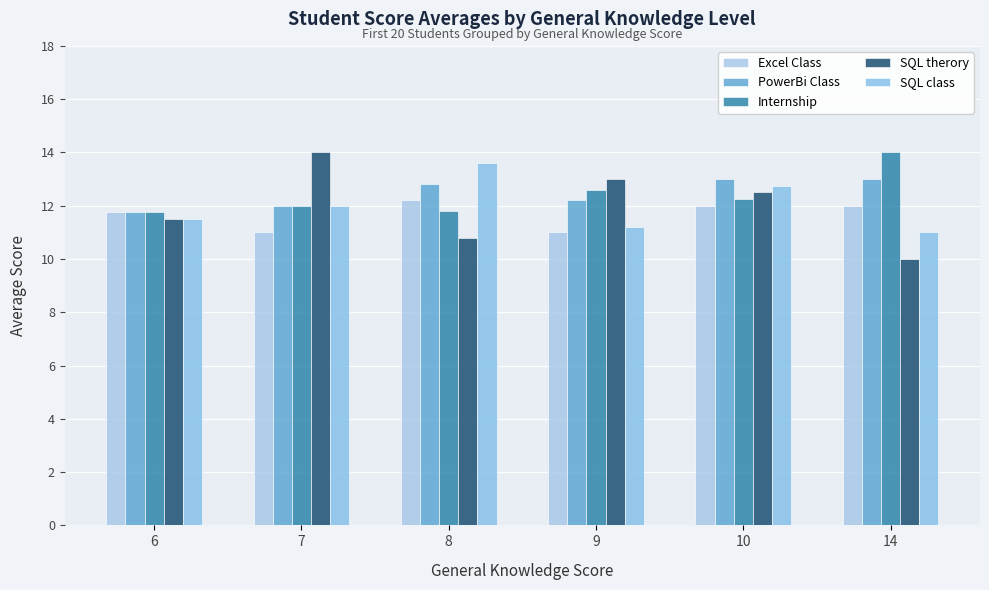

How many data points in SQL class are less than 12?

3